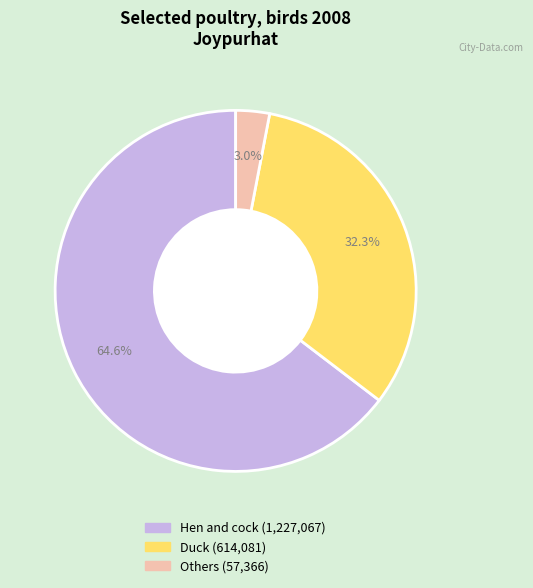

Is there any slice that represents more than half of the pie?

Yes